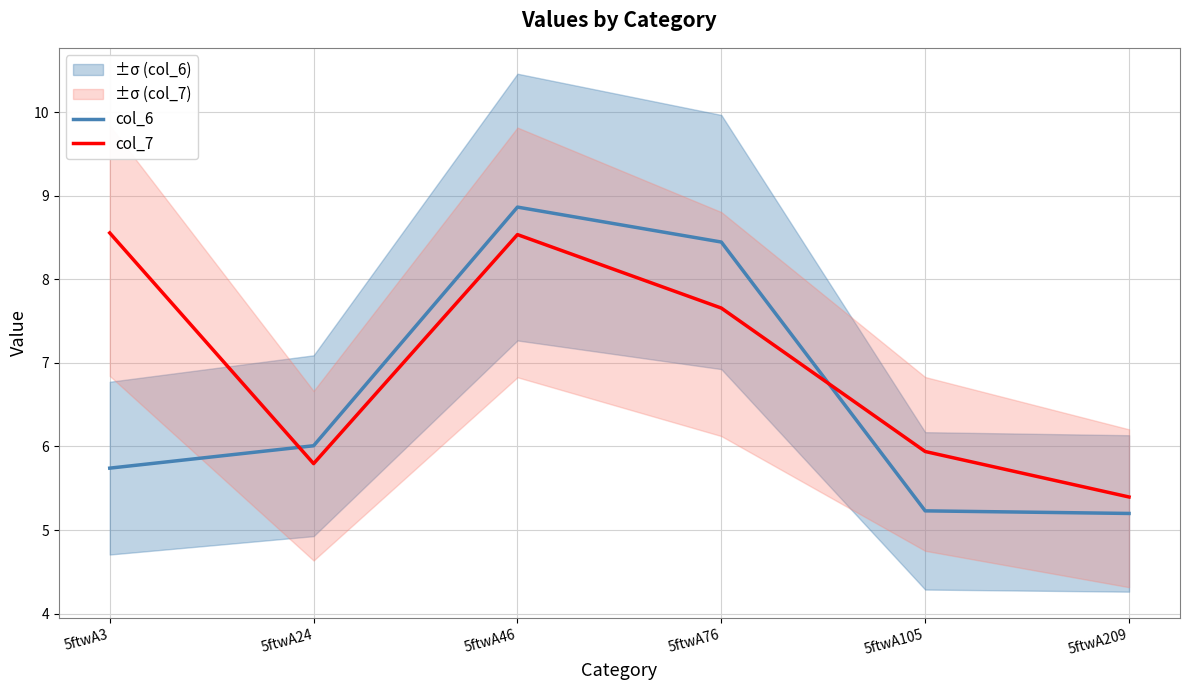

What are all the series names shown in the legend?

col_6, col_7